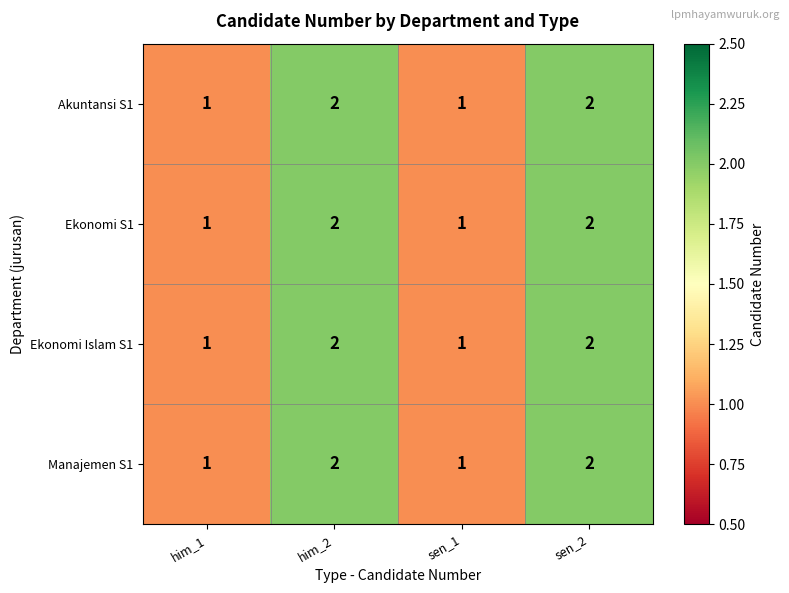

The Akuntansi S1 series shows 2 at him_2. True or false?

True